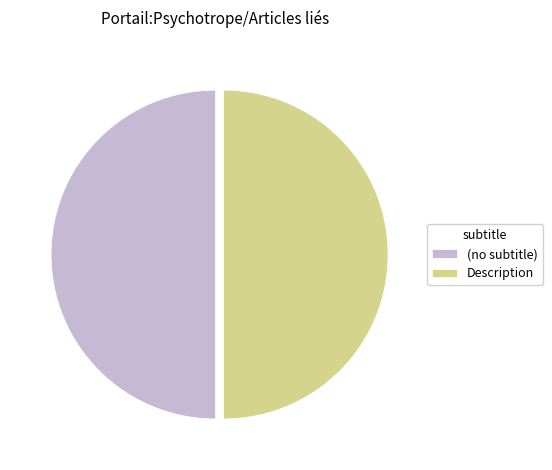

The Description slice represents 50% of the pie. True or false?

True